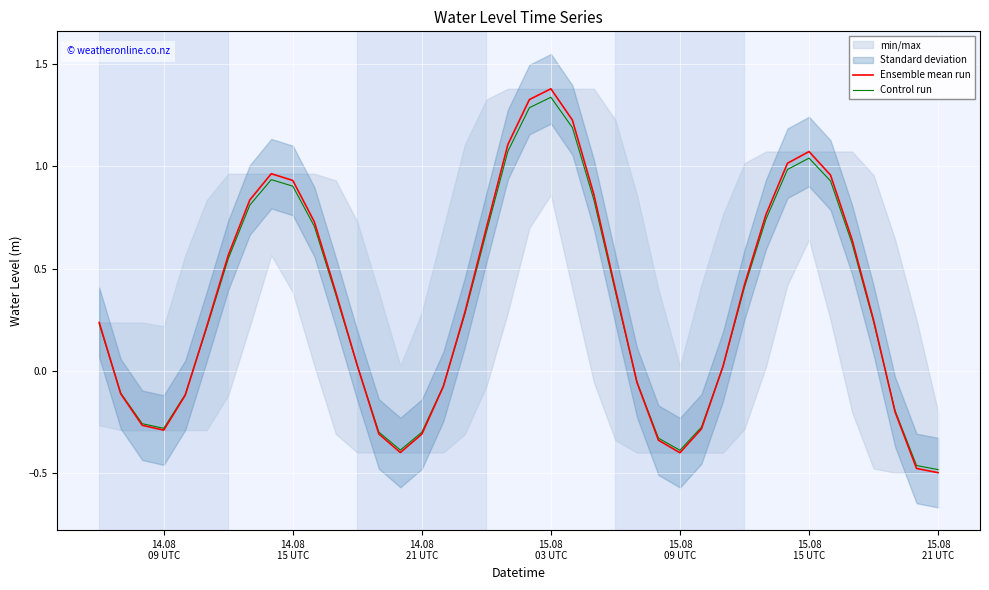

How many times do Ensemble mean run and Control run cross each other?

7